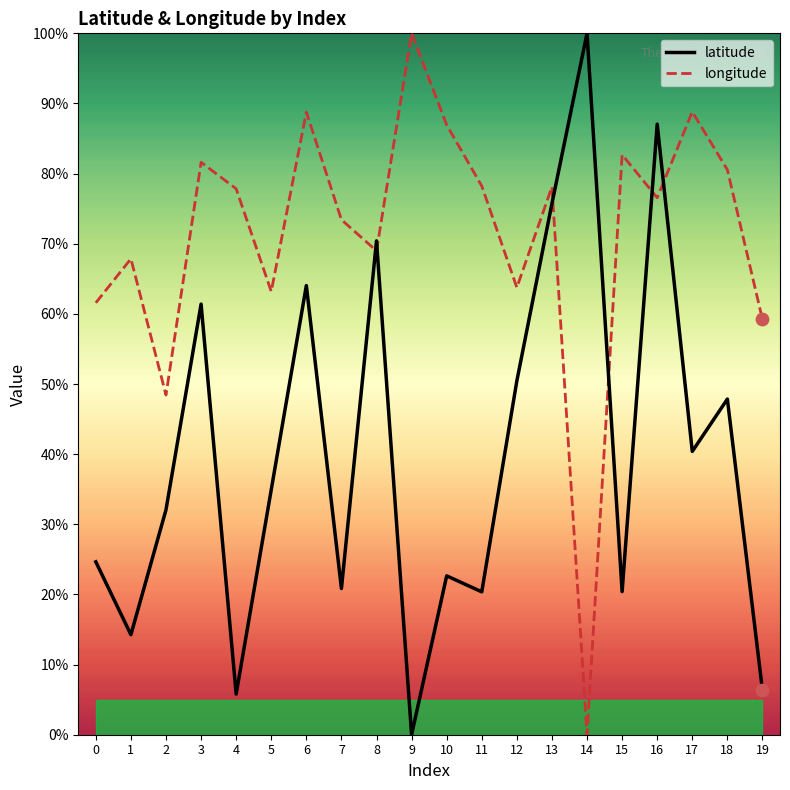

Which series has the widest spread of Y values?

latitude